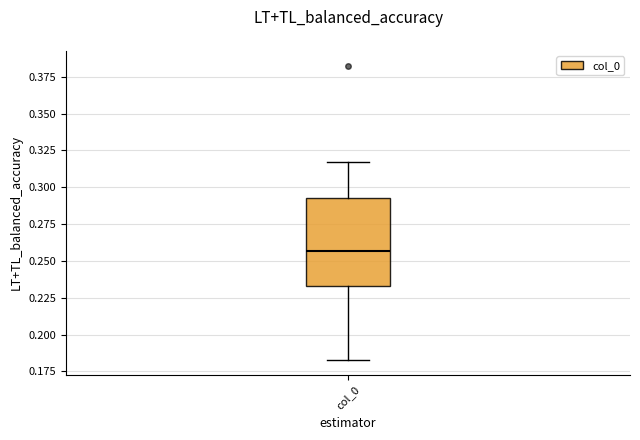

Transcribe this box plot: give where the median line is, the range the box spans, and where the two whiskers end, as read against the y-axis. The values are not printed on the chart, so give them approximately, as read against the axis.

median 0.255, box 0.235 to 0.290, whiskers 0.185 to 0.315